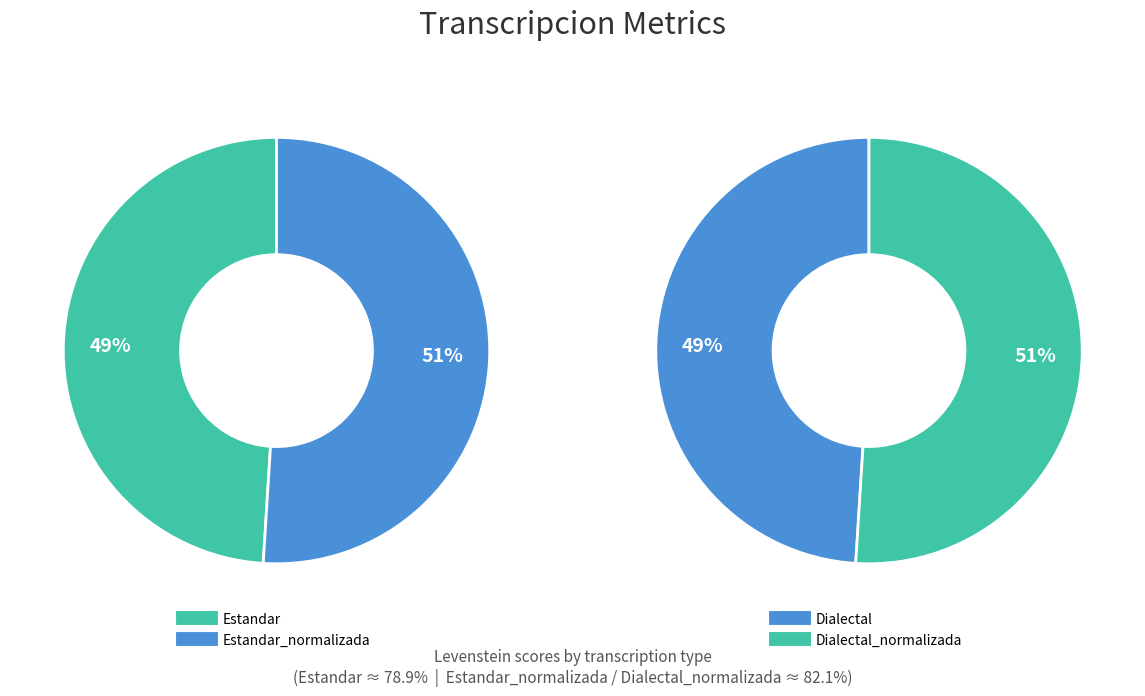

What is the largest slice in the pie chart?

Estandar_normalizada